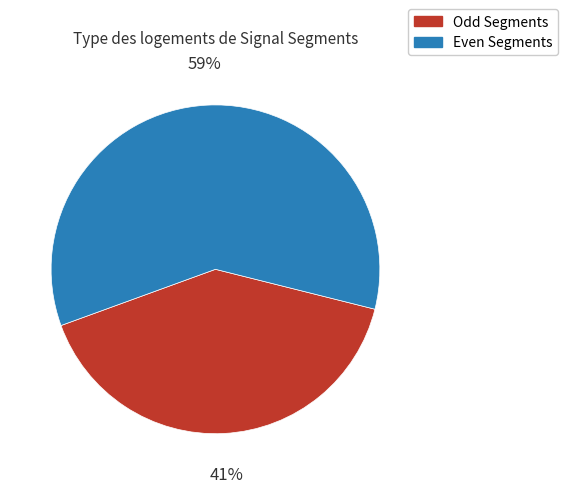

To the nearest percent, what is the average slice percentage?

50%